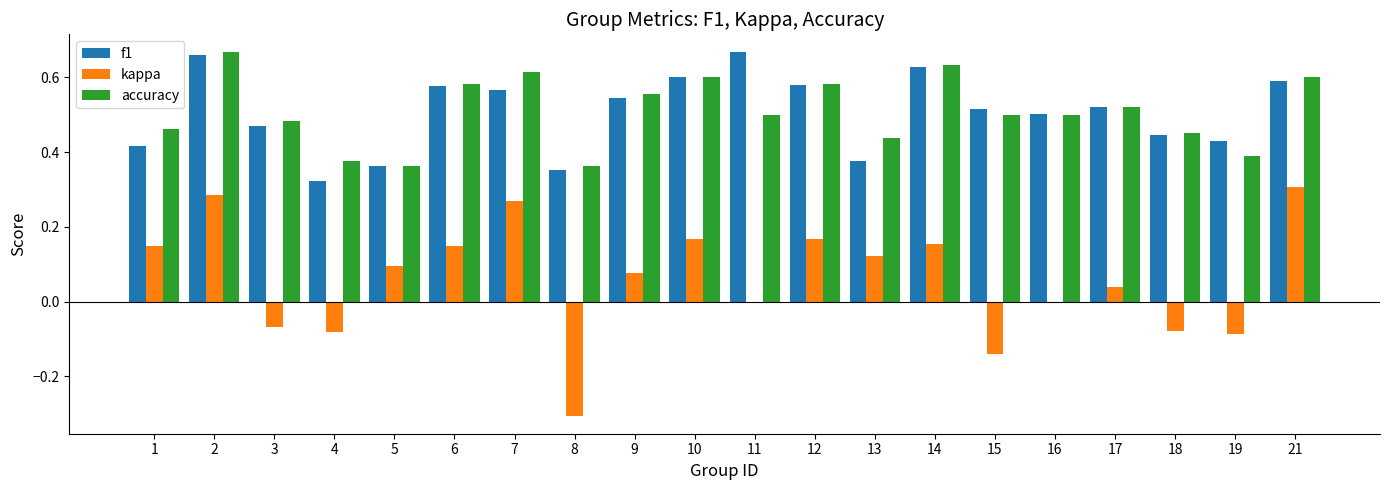

True or false: accuracy has a value of 0.5 at 17.

True